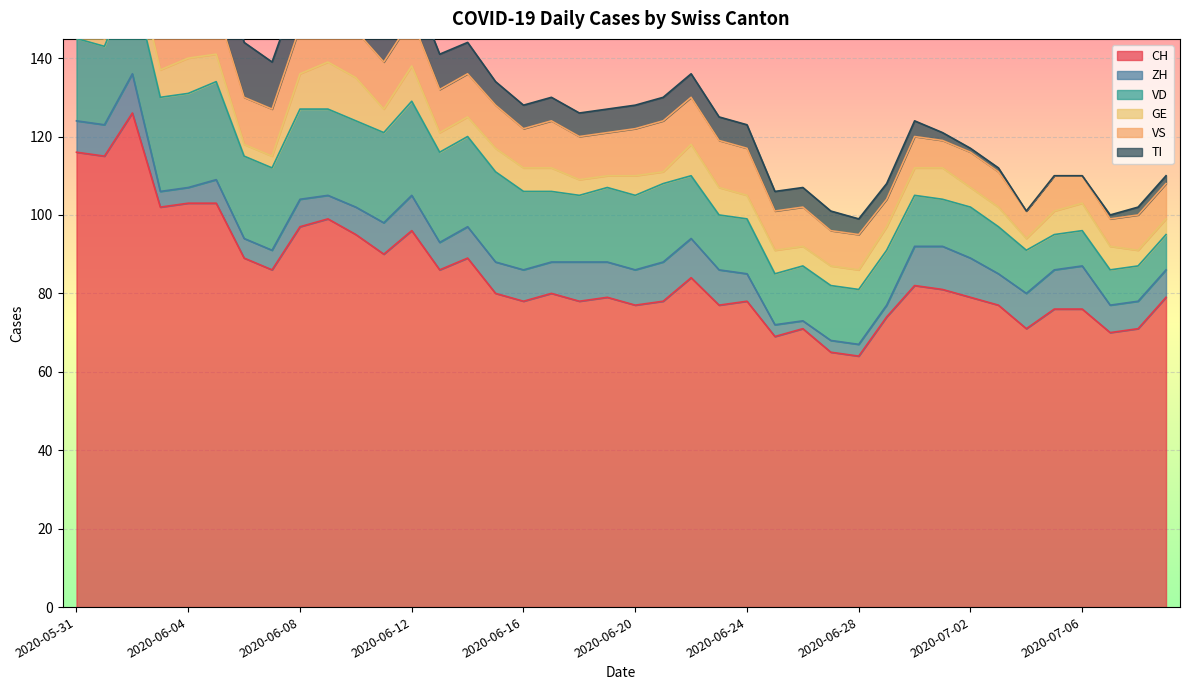

Which series has the widest spread of values?

CH